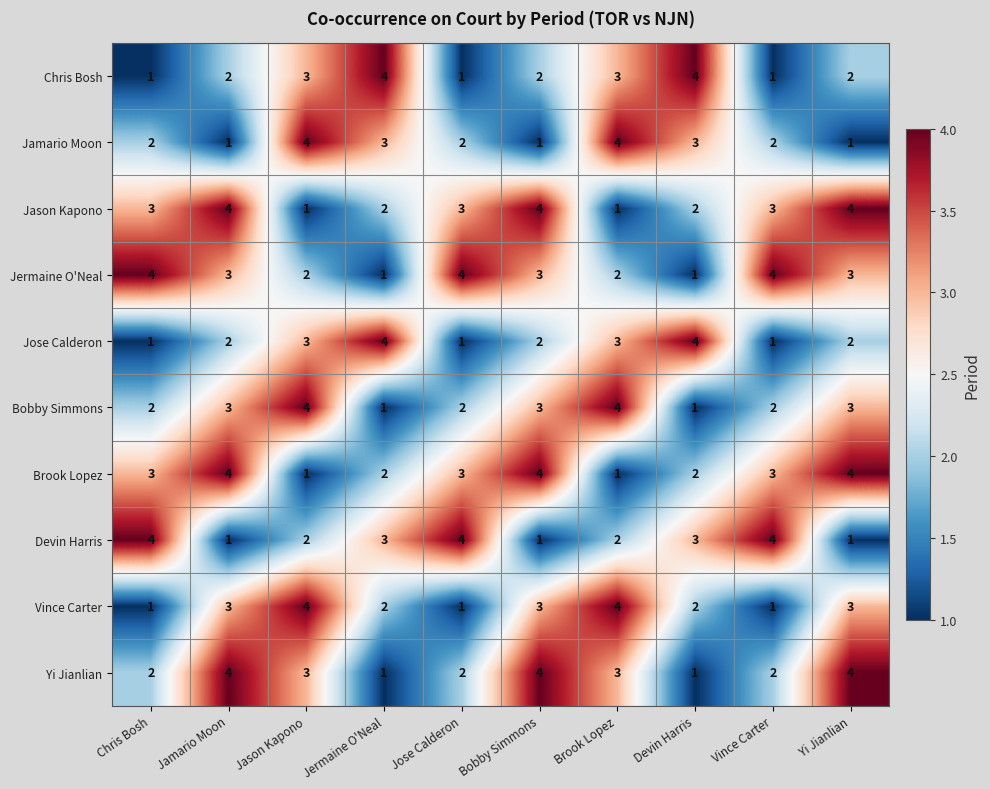

What is the total value across all series at Jose Calderon?

23